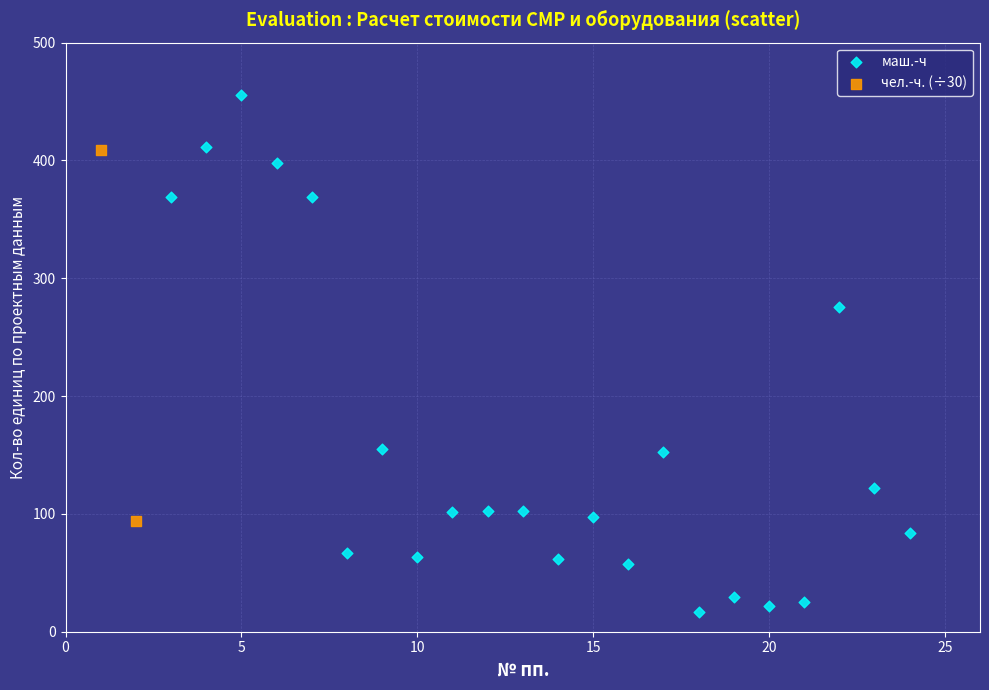

What are all the series names shown in the legend?

маш.-ч, чел.-ч. (÷30)